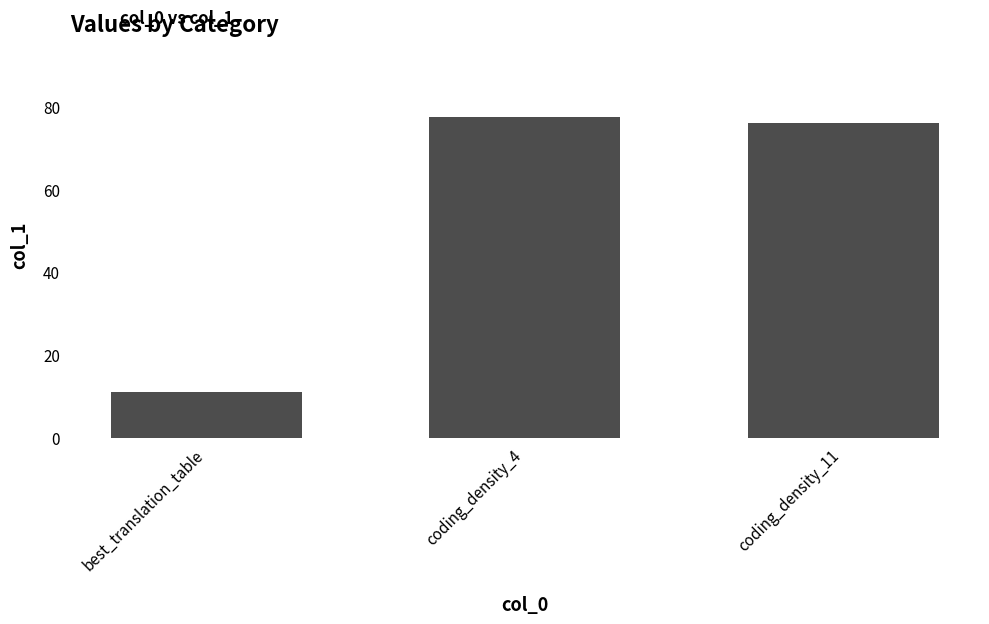

Reading left to right, list all the values displayed in this chart.

best_translation_table=11.0	coding_density_4=77.7	coding_density_11=76.1